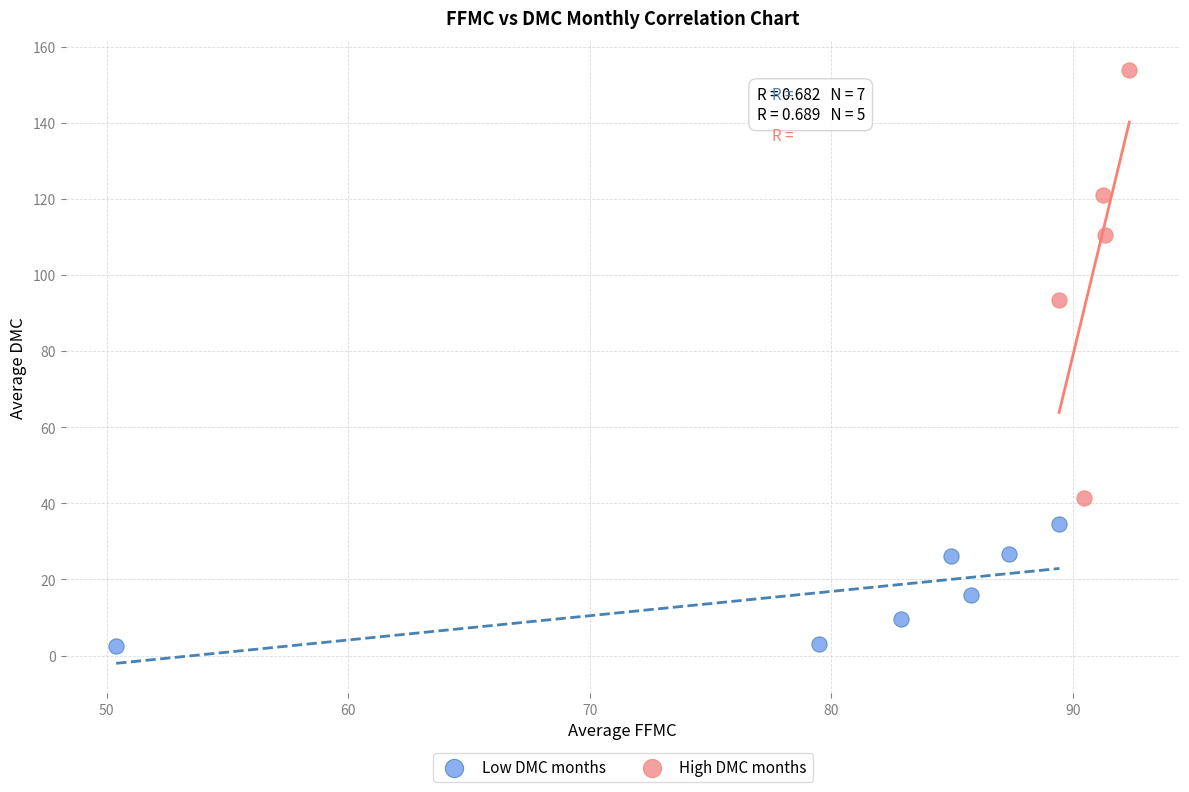

Which series has the largest Y range (max minus min)?

High DMC months